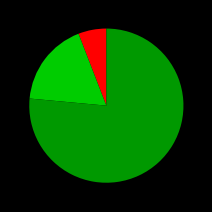

Is there a majority slice in this chart?

Yes